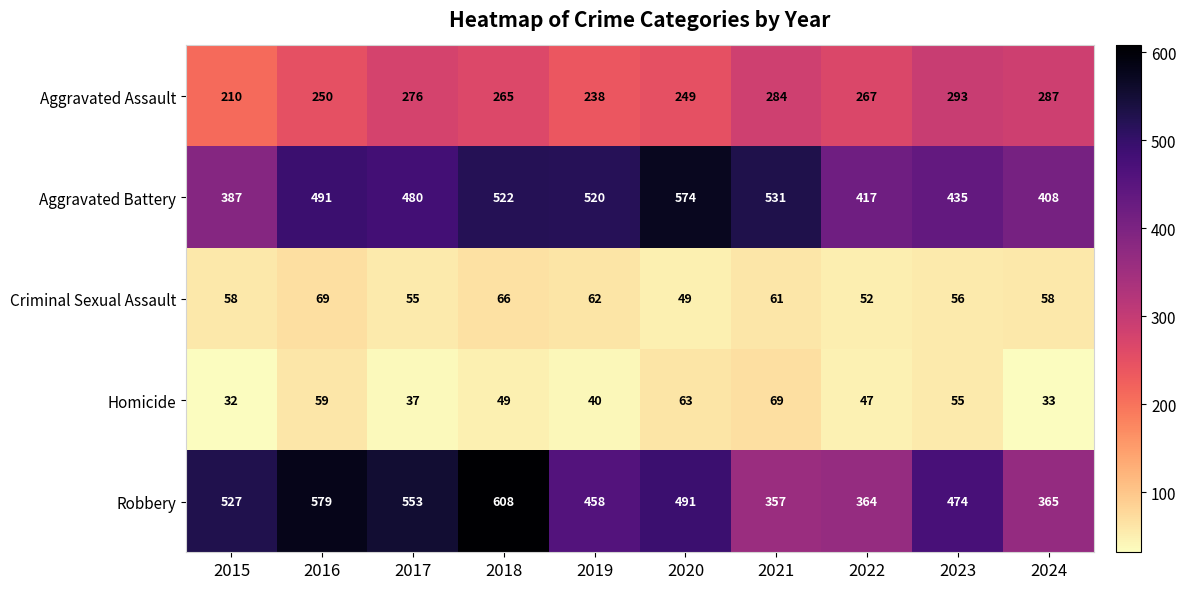

What is the sum of the Robbery values at 2021 and 2018?

965